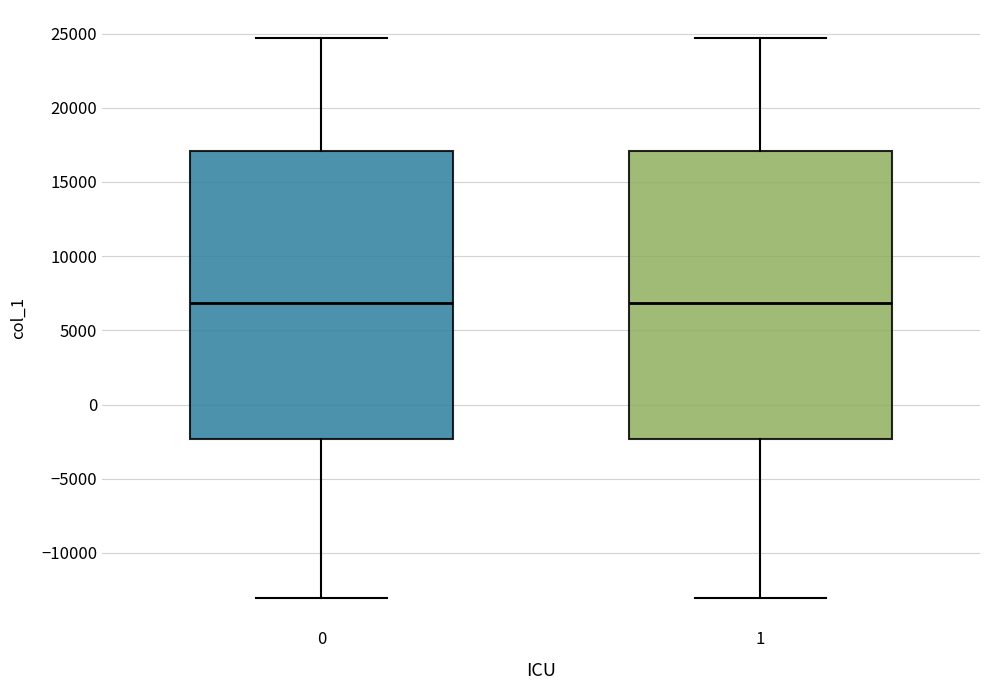

Where does the lower whisker of the box at x = 1 end on the y-axis? The values are not printed on the chart, so give them approximately, as read against the axis.

-13000